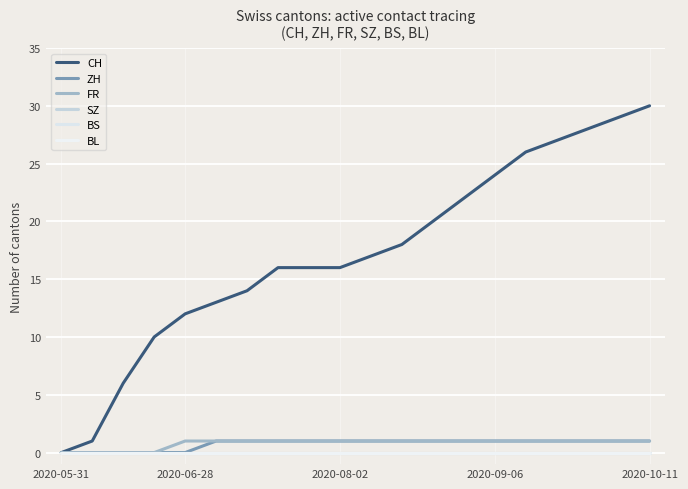

Does the chart display data point markers on the line(s)?

No